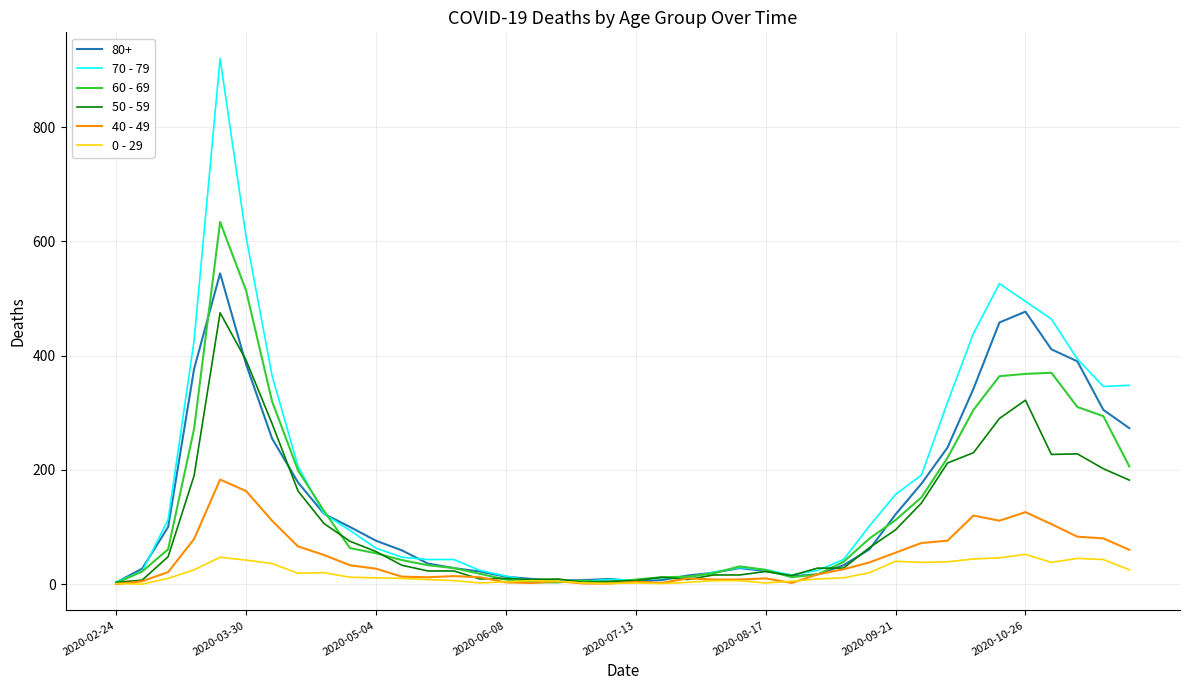

Is this an area chart (filled region under the line)?

No